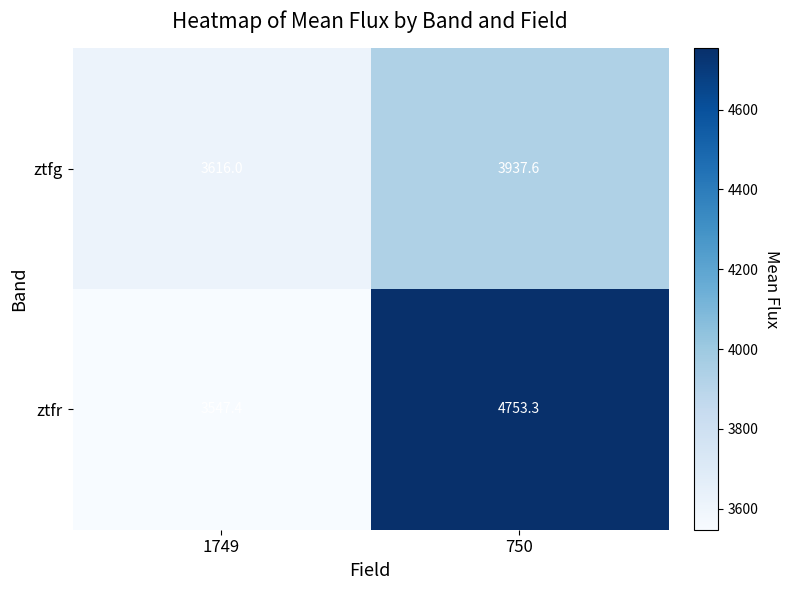

Is it true that ztfr equals 4753.3 at 750?

True